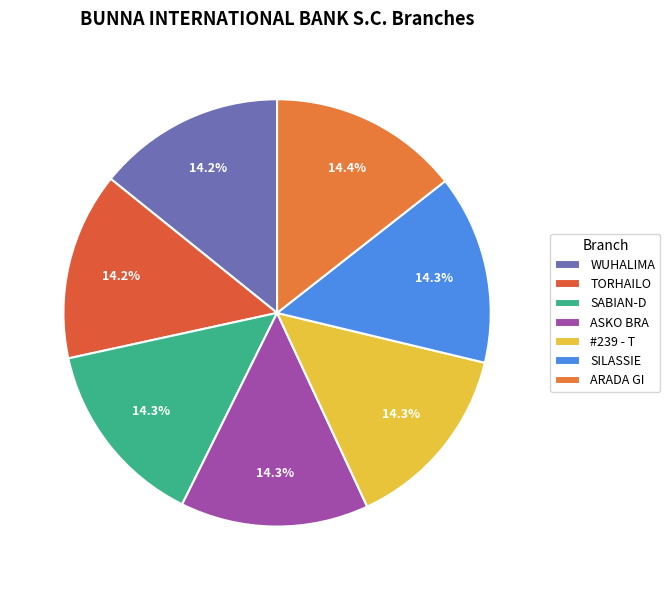

Does any single category account for the majority?

No